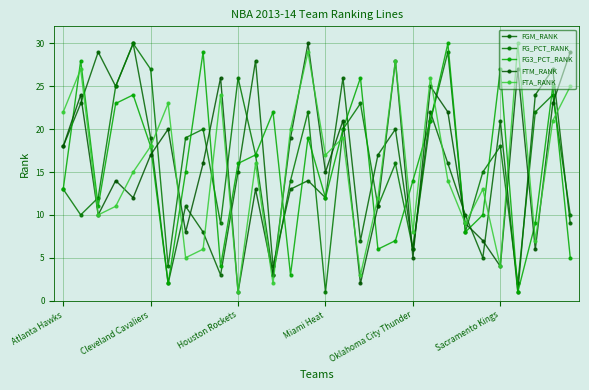

How many distinct data groups are displayed?

5